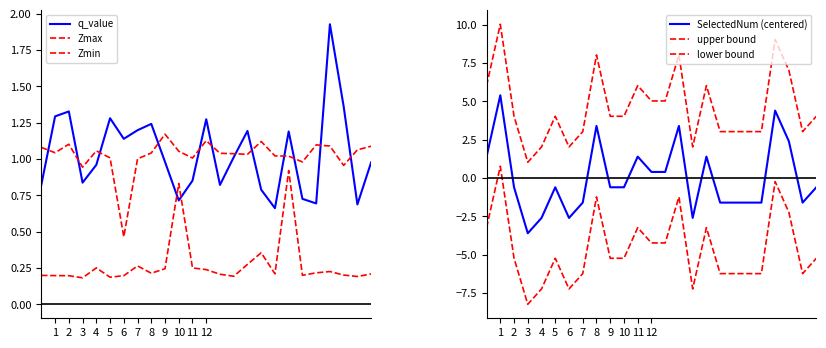

Between 16 and 17, which series saw the biggest shift?

SelectedNum (centered)